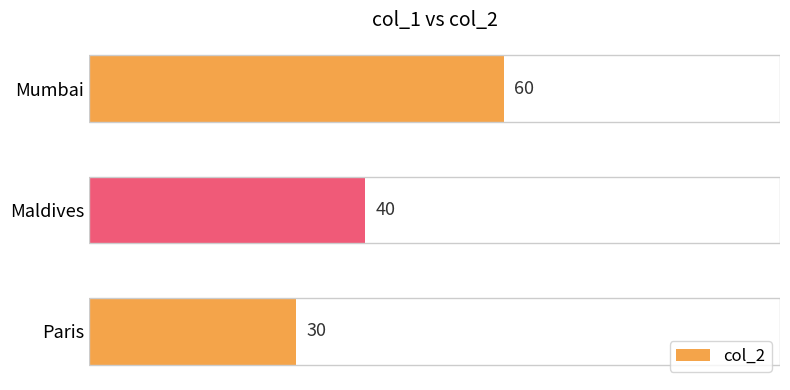

What is the sum of all values?

130